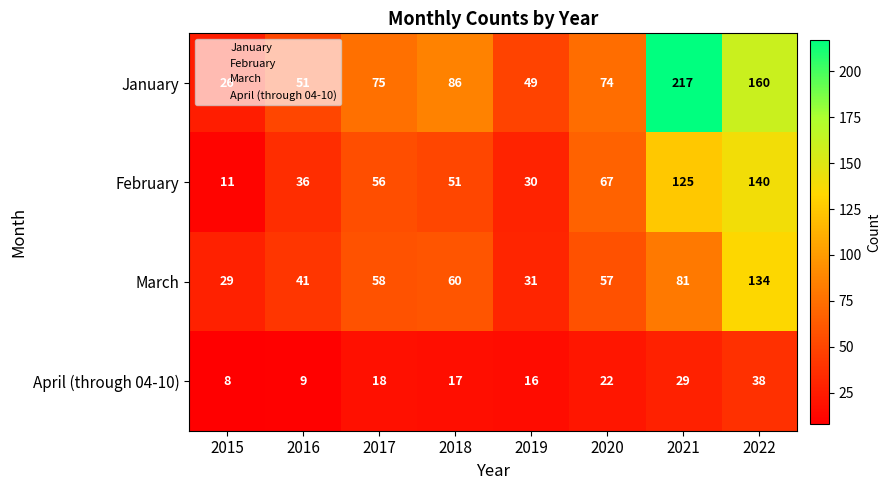

At which category is the sum across all series the highest?

2022